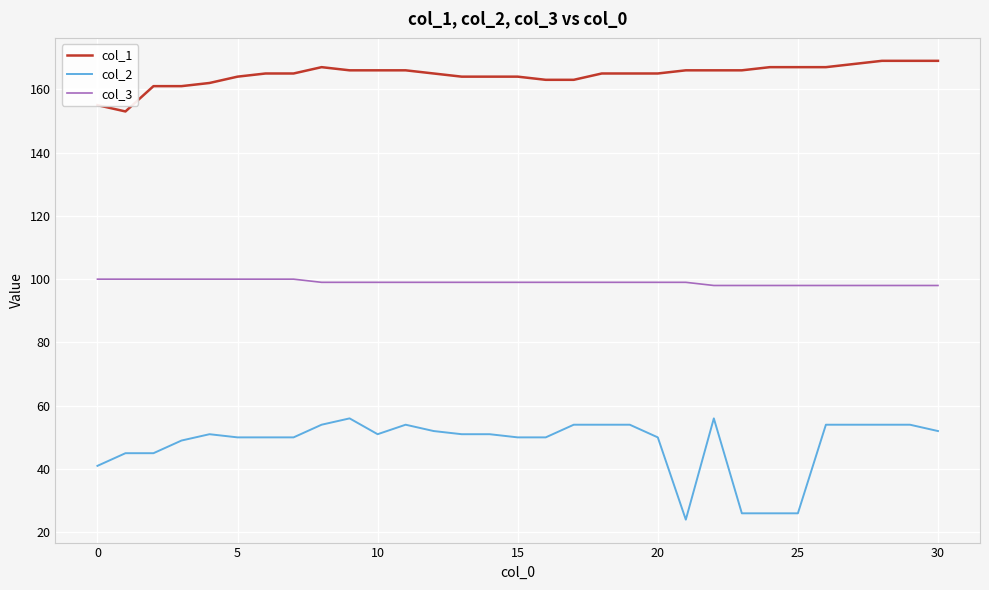

Reading left to right, transcribe all the data shown in this chart.

col_1: 155	153	161	161	162	164	165	165	167	166	166	166	165	164	164	164	163	163	165	165	165	166	166	166	167	167	167	168	169	169	169
col_2: 41	45	45	49	51	50	50	50	54	56	51	54	52	51	51	50	50	54	54	54	50	24	56	26	26	26	54	54	54	54	52
col_3: 100	100	100	100	100	100	100	100	99	99	99	99	99	99	99	99	99	99	99	99	99	99	98	98	98	98	98	98	98	98	98